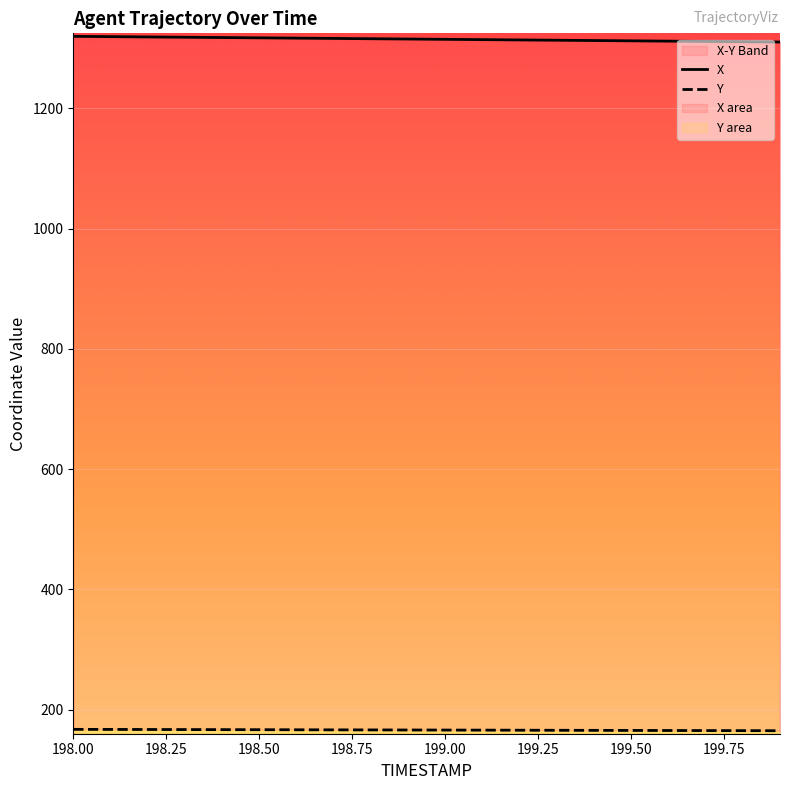

Reading left to right, list all the values displayed in this chart.

X: 198.0=1319.9	198.1=1319.4	198.2=1318.9	198.3=1318.4	198.4=1317.9	198.5=1317.4	198.6=1316.9	198.7=1316.4	198.8=1315.9	198.9=1315.4	199.0=1314.9	199.1=1314.4	199.2=1313.9	199.3=1313.4	199.4=1312.9	199.5=1312.5	199.6=1312.0	199.7=1311.5	199.8=1311.0	199.9=1310.5
Y: 198.0=167.2	198.1=167.0	198.2=166.9	198.3=166.8	198.4=166.7	198.5=166.6	198.6=166.4	198.7=166.3	198.8=166.2	198.9=166.1	199.0=166.0	199.1=165.8	199.2=165.7	199.3=165.6	199.4=165.5	199.5=165.4	199.6=165.2	199.7=165.1	199.8=165.0	199.9=164.9